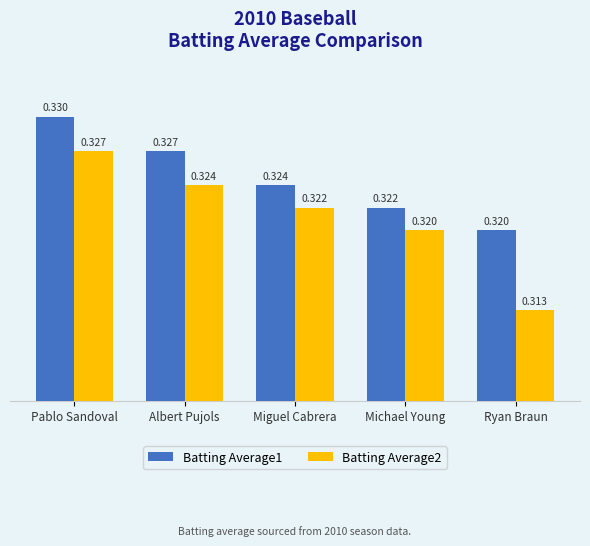

List the series in order of their peak value, highest first.

Batting Average1, Batting Average2